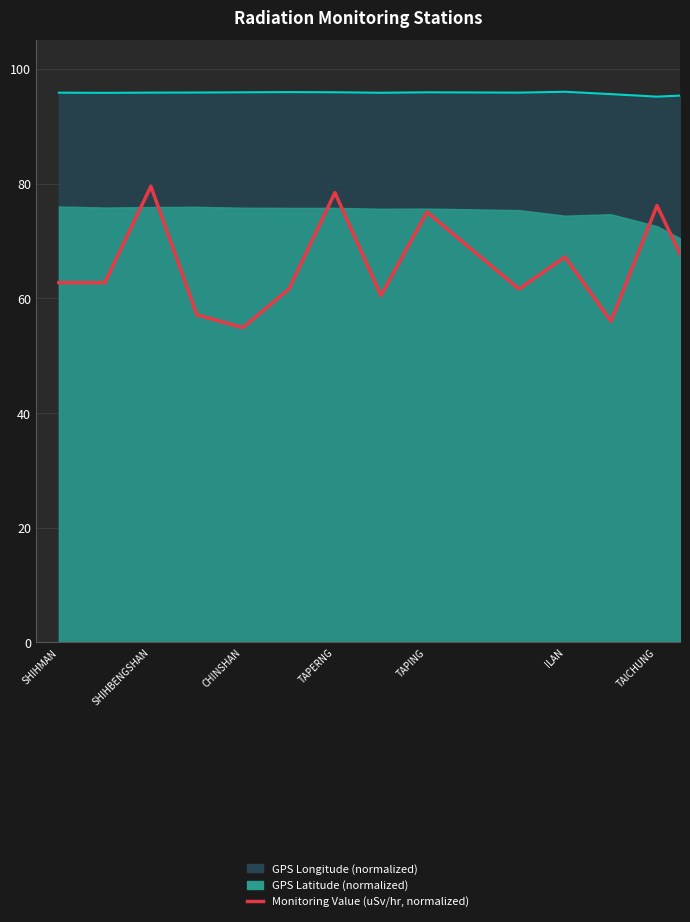

Does the chart display data point markers on the line(s)?

No